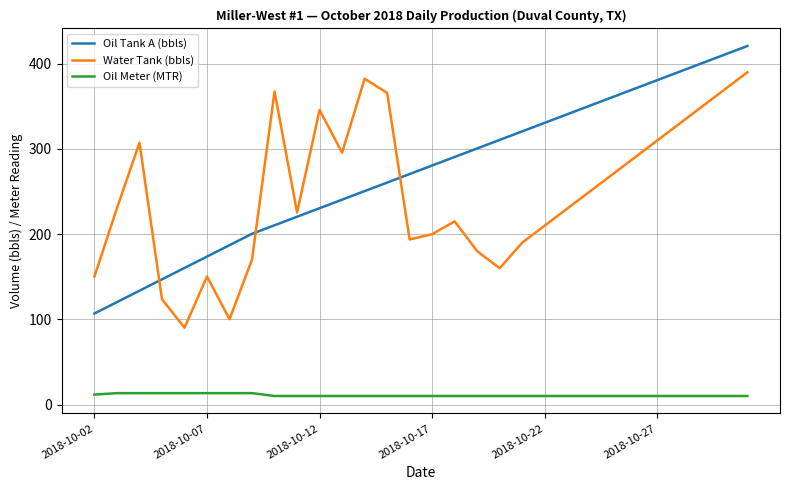

Rank the series by their maximum value, from highest to lowest.

Oil Tank A (bbls), Water Tank (bbls), Oil Meter (MTR)